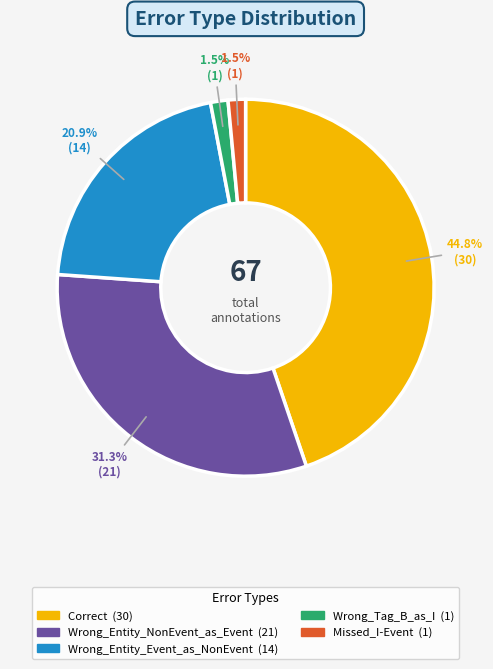

What percentage do Wrong_Entity_NonEvent_as_Event and Missed_I-Event together represent?

32.8%